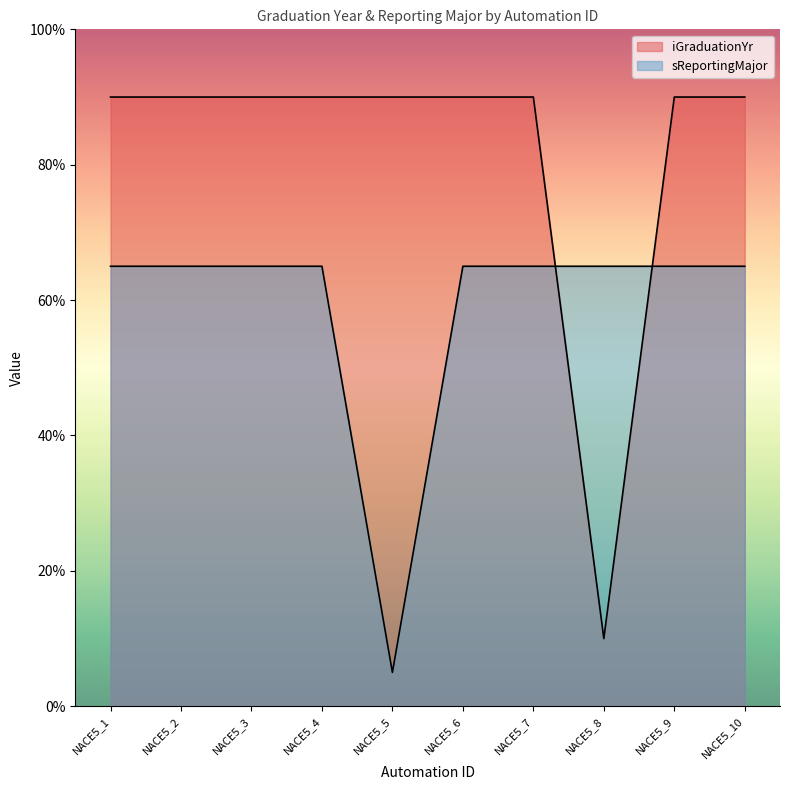

What are all the series names shown in the legend?

iGraduationYr, sReportingMajor